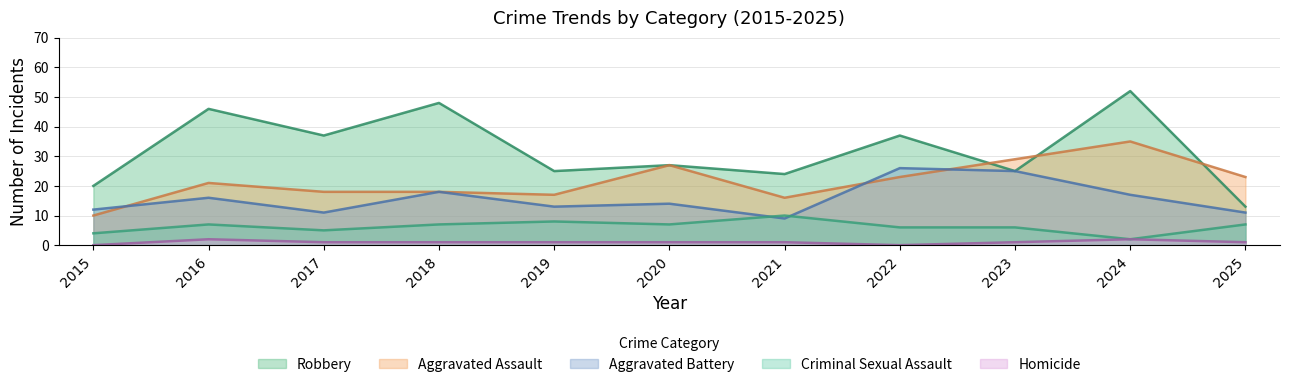

What is the difference between the highest and lowest values at 2023?

28